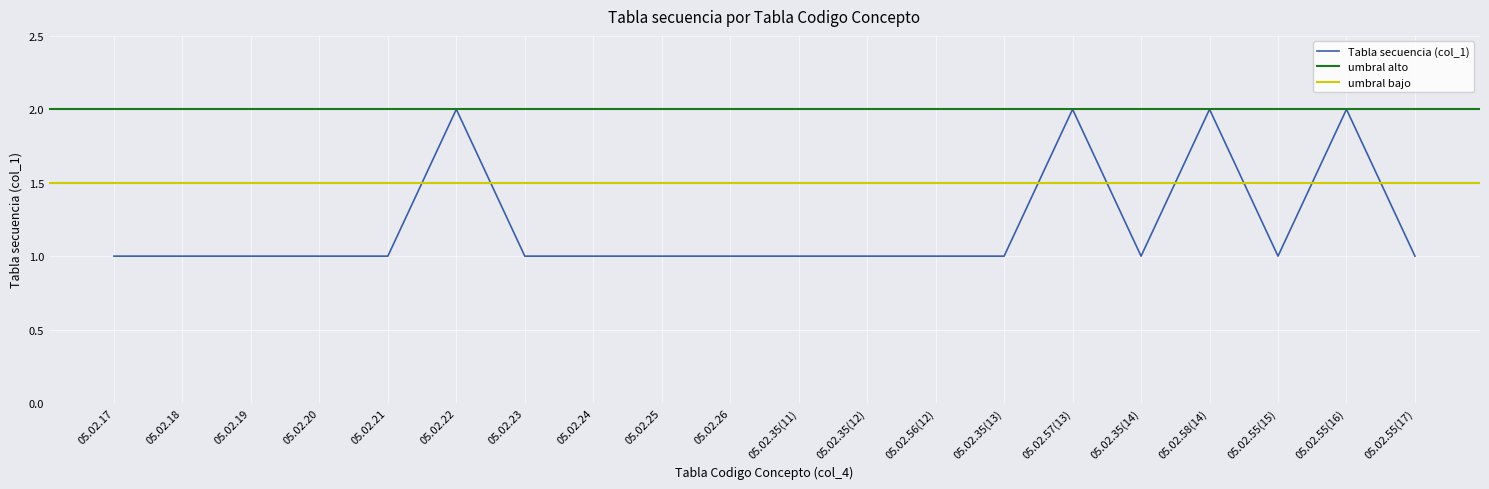

What is the total value across all series at 05.02.24?

4.5